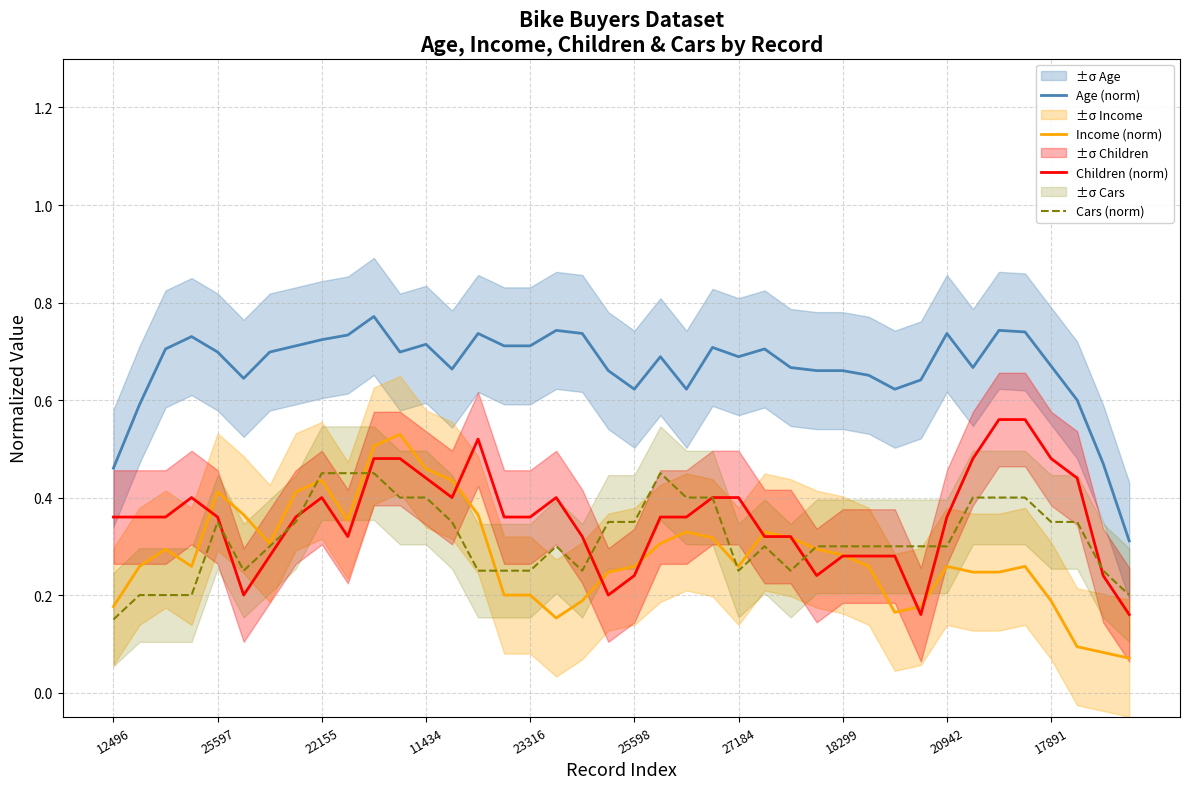

At which category is the sum across all series the highest?

10